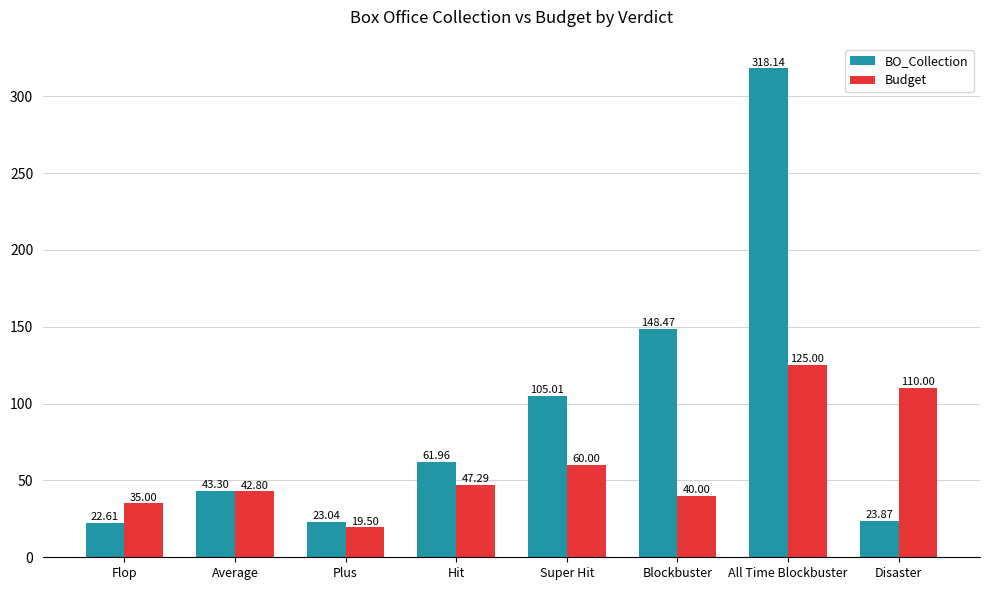

What is the sum of the BO_Collection values at Hit and Disaster?

85.8